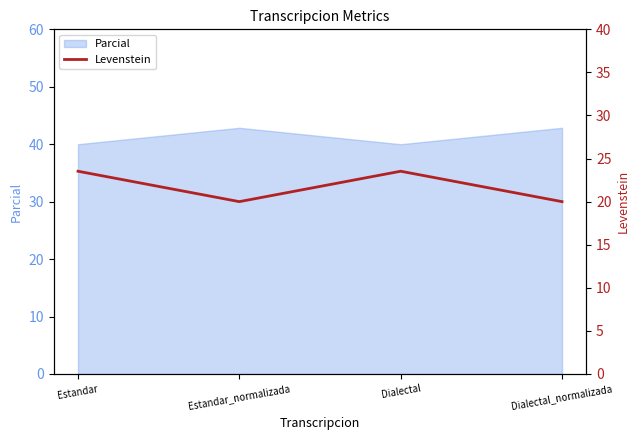

Which has a higher value, Dialectal_normalizada or Estandar_normalizada?

Dialectal_normalizada